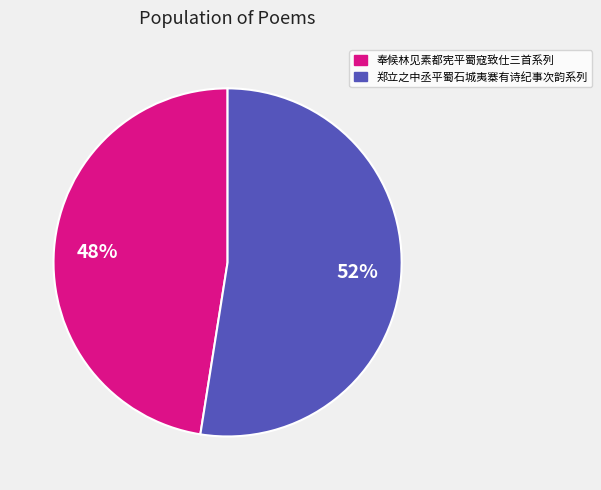

To the nearest percent, what is the average slice percentage?

50%